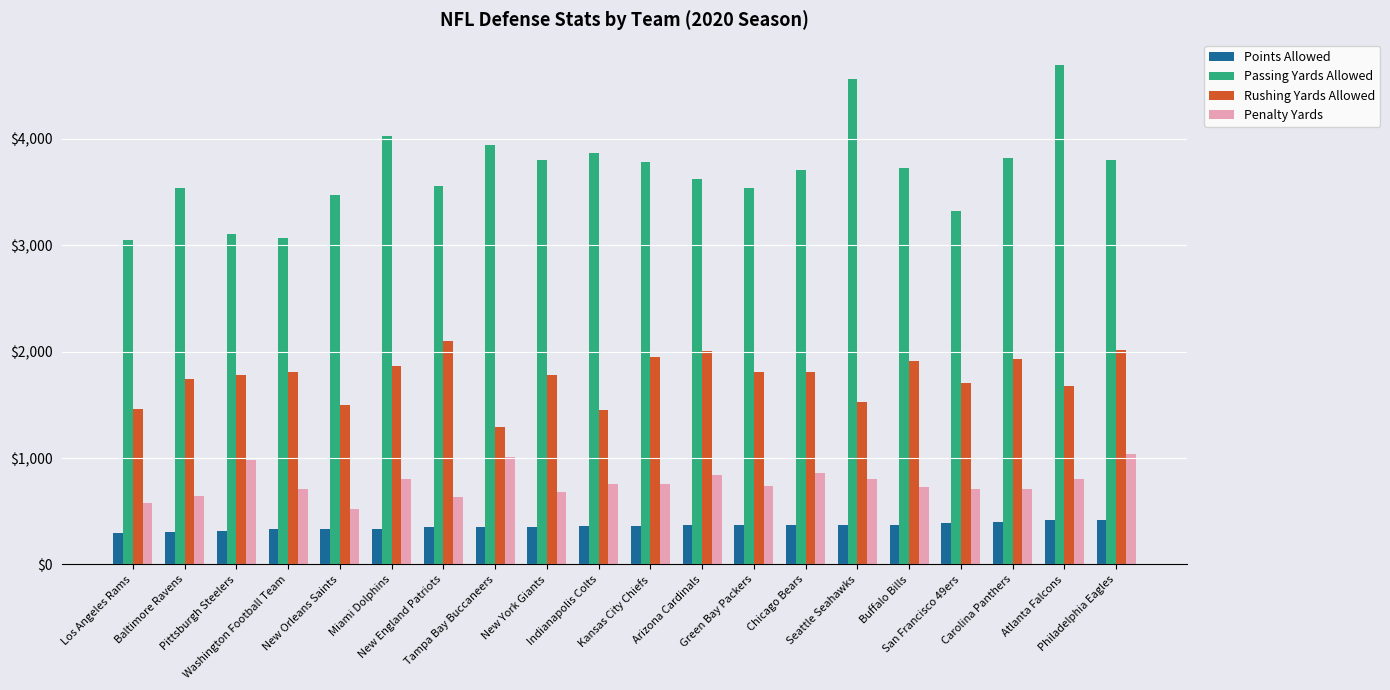

What is the difference between the Rushing Yards Allowed values at San Francisco 49ers and New York Giants?

79